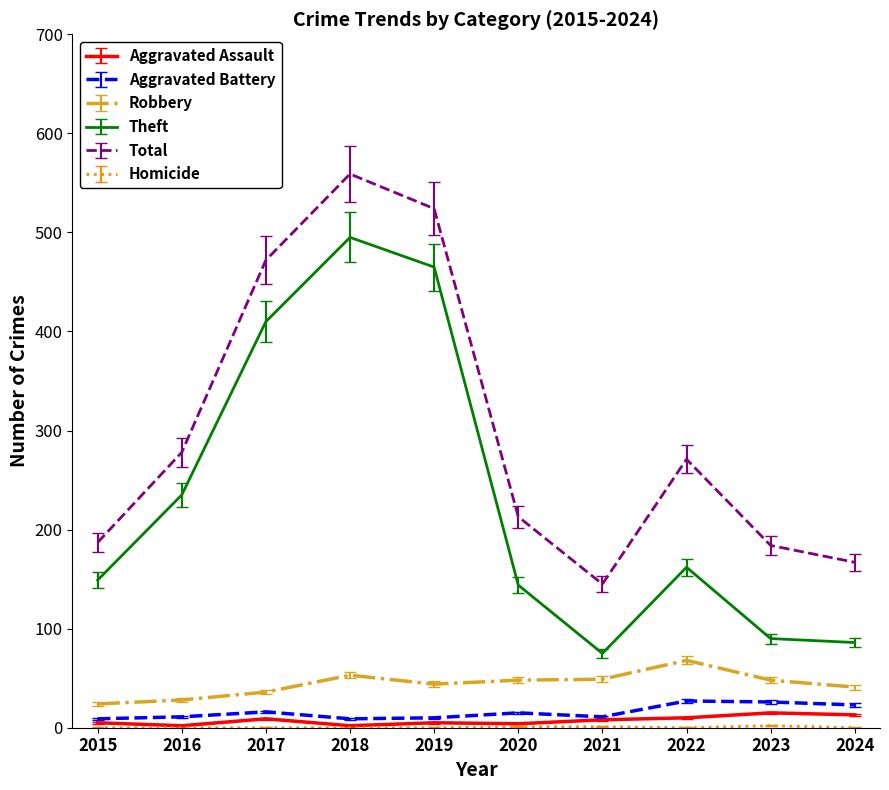

Which series has the largest range (max minus min)?

Theft